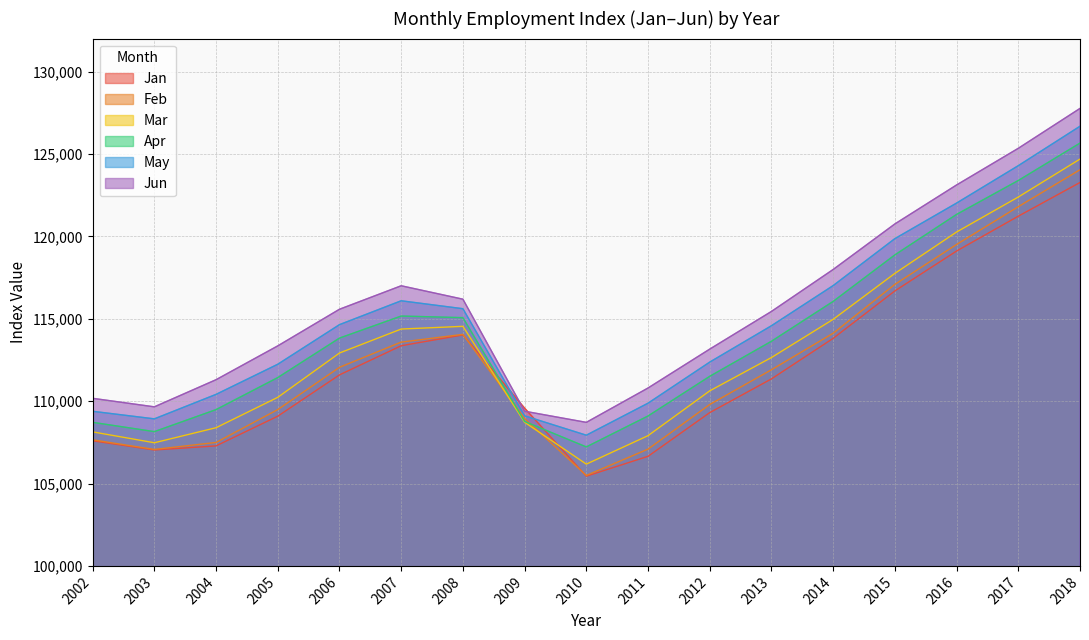

At which label does Apr reach its minimum?

2010